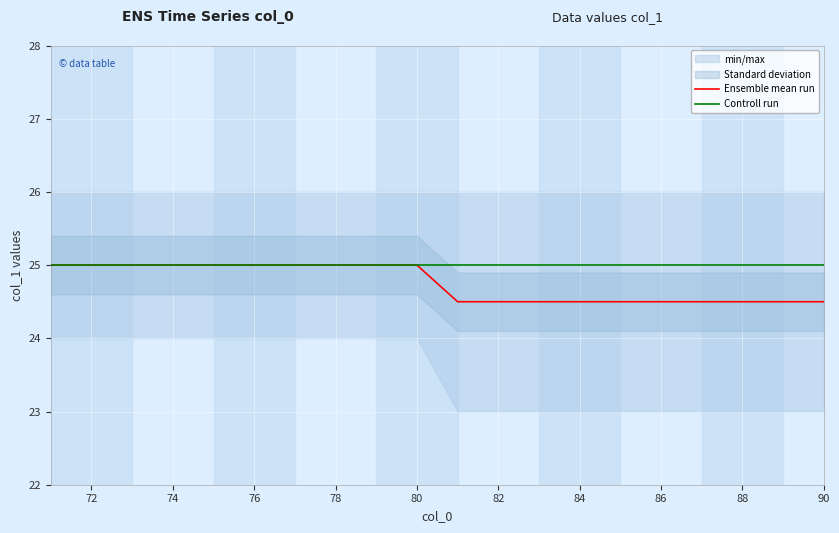

What is the maximum value for Controll run?

25.0